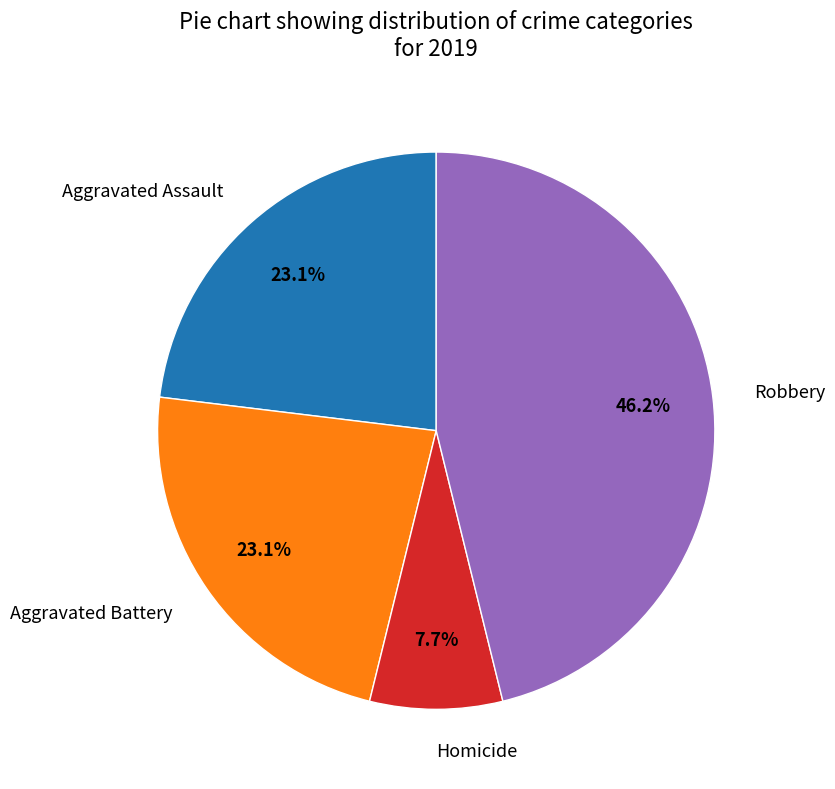

Is Aggravated Battery the majority of the pie?

No